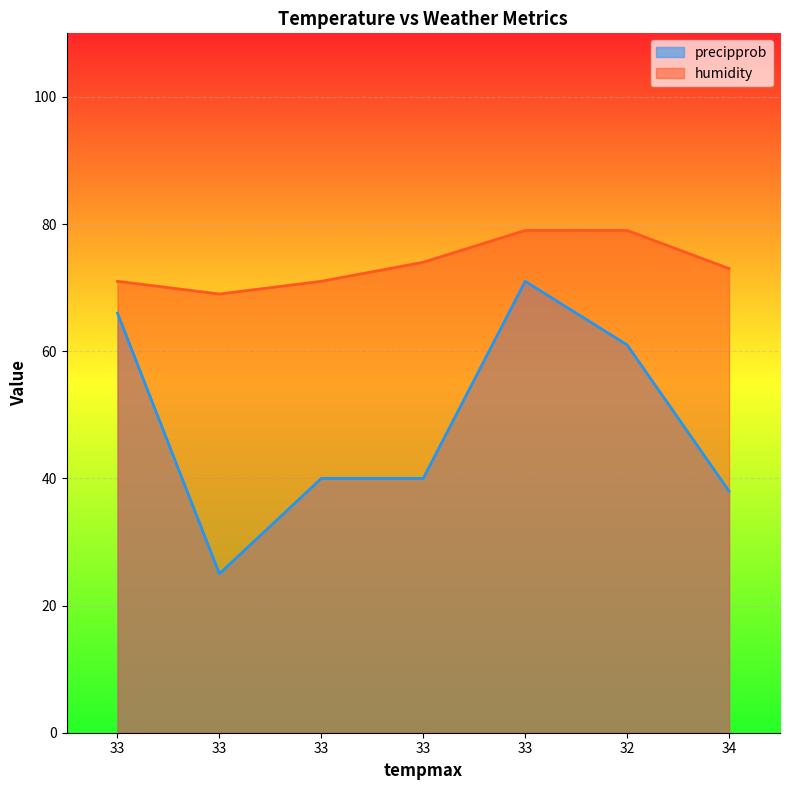

Which category has the highest value in the precipprob series?

33